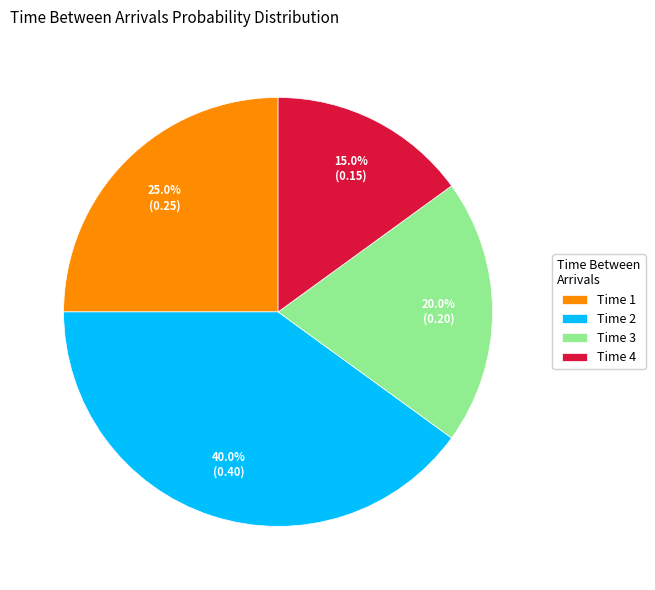

Is there any slice that represents more than half of the pie?

No